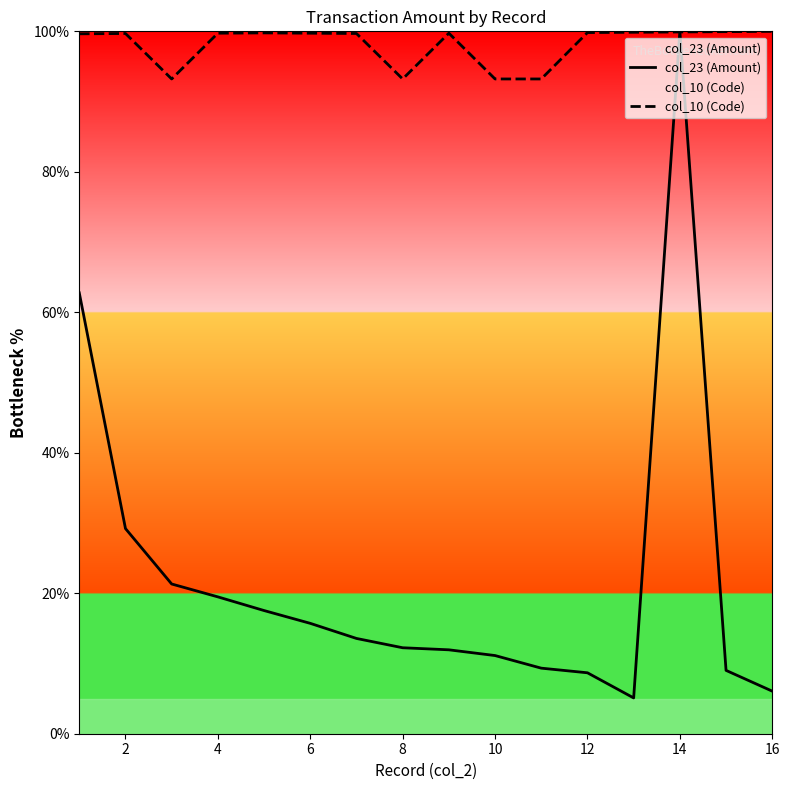

True or false: col_23 (Amount) and col_10 (Code) cross at least once.

True